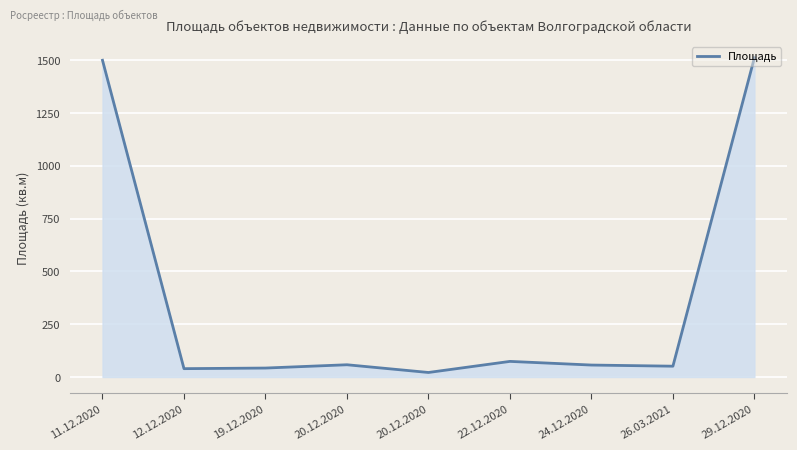

True or false: the data shows 51.3 at 26.03.2021.

True